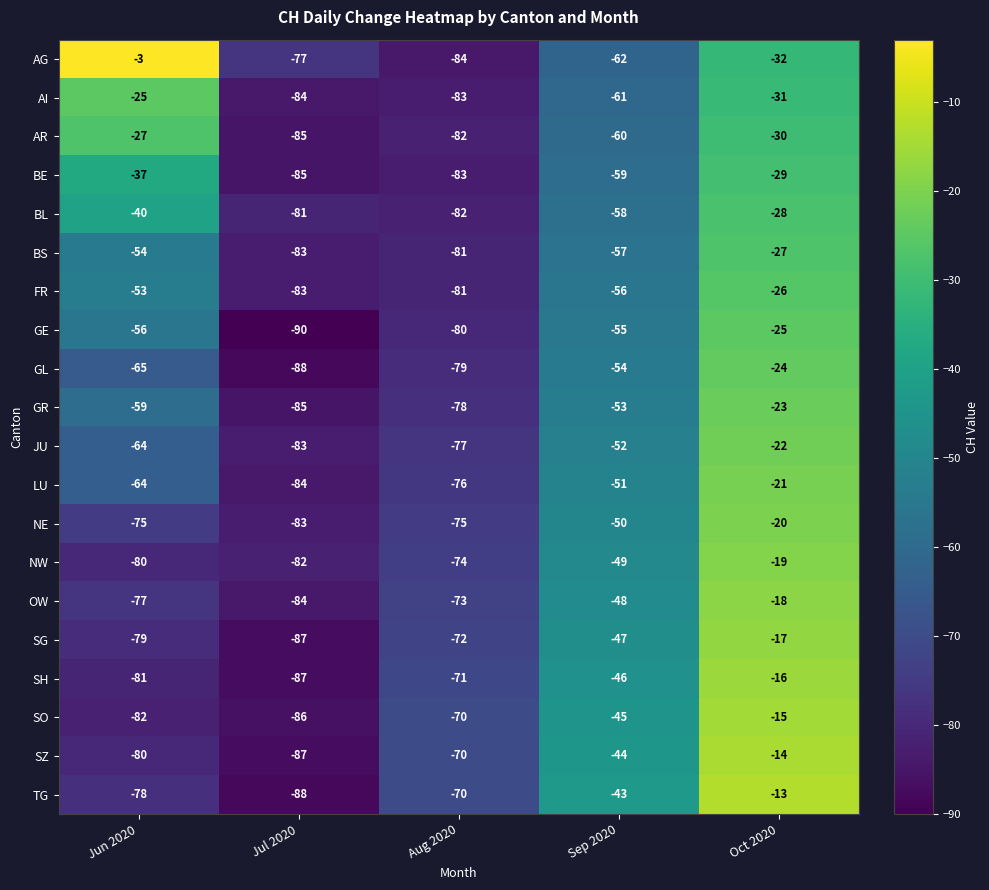

Between Aug 2020 and Oct 2020, which series saw the biggest shift?

TG